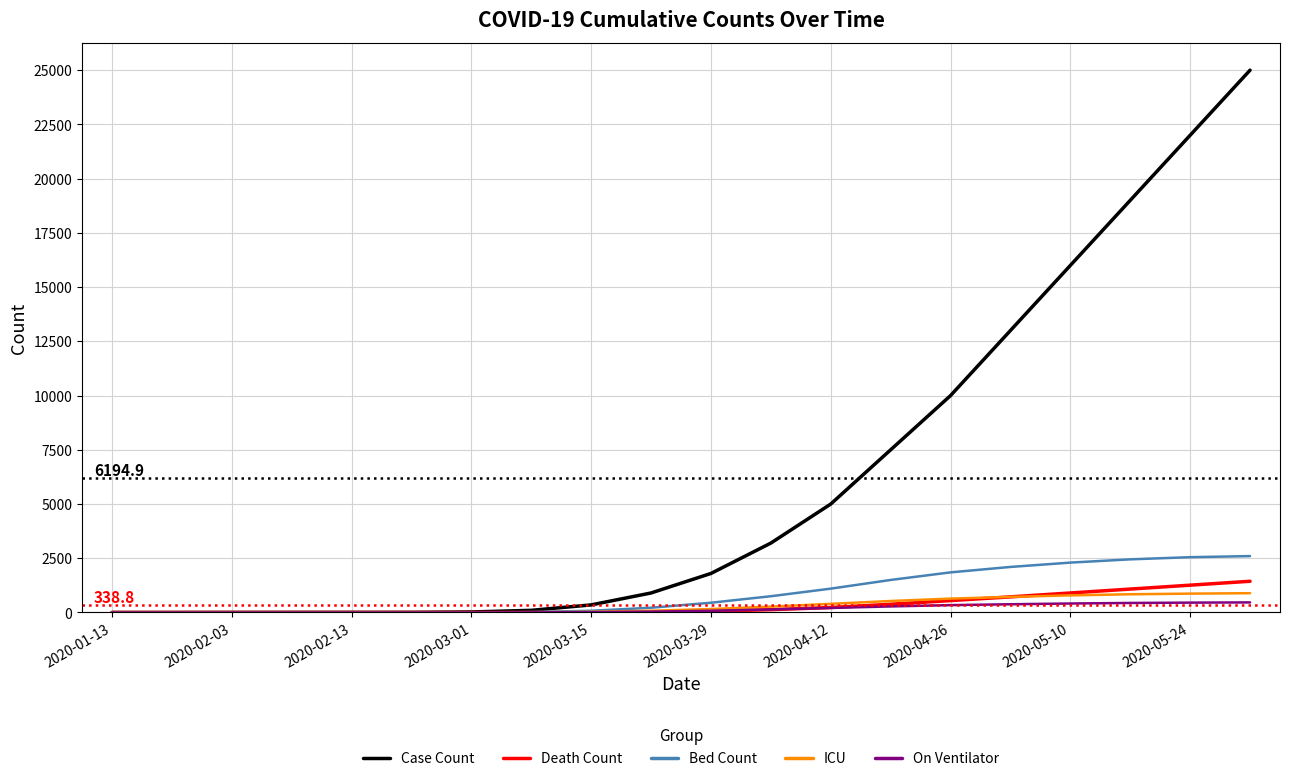

Which series has the widest spread of values?

Case Count